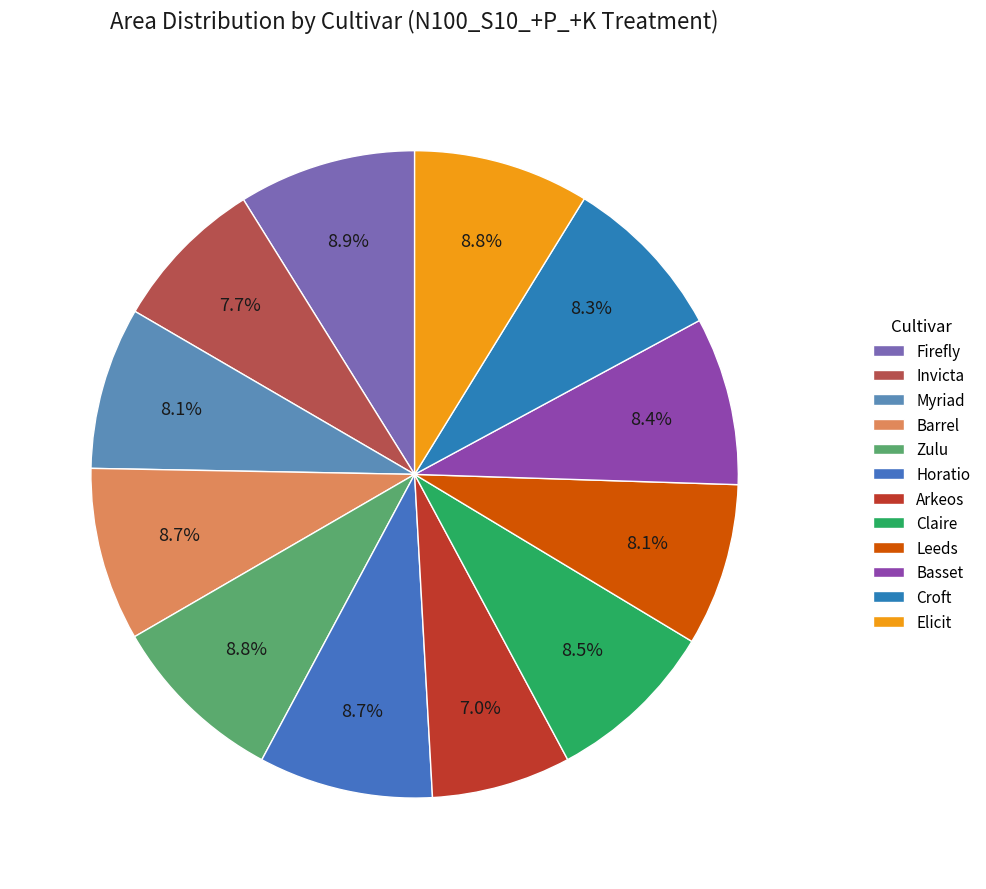

Is there a majority slice in this chart?

No